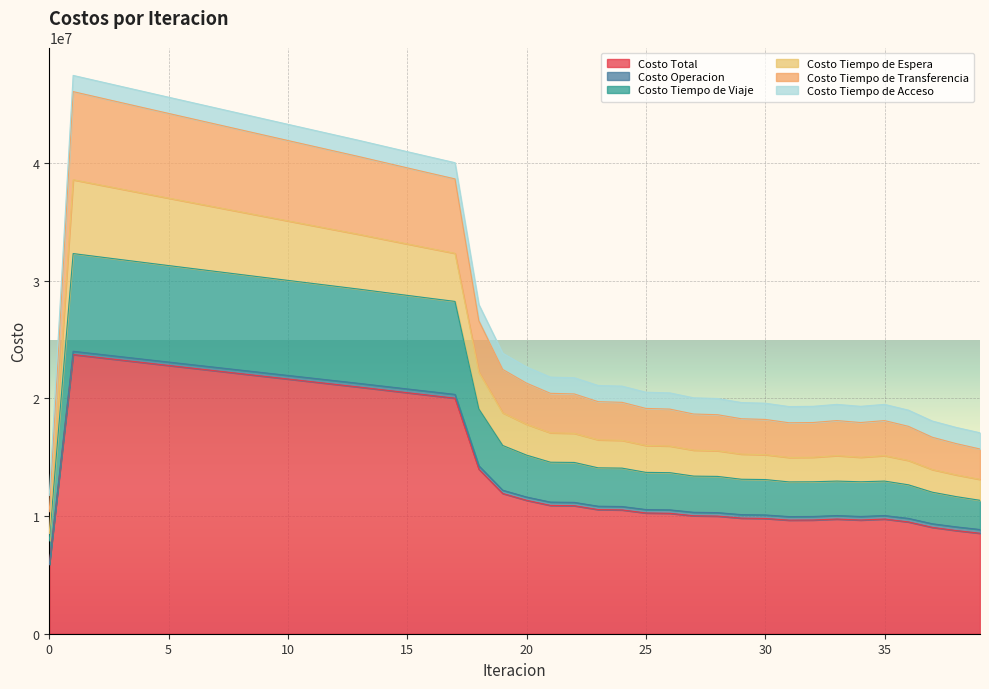

True or false: Costo Total has a value of 2281164.5 at 0.

False